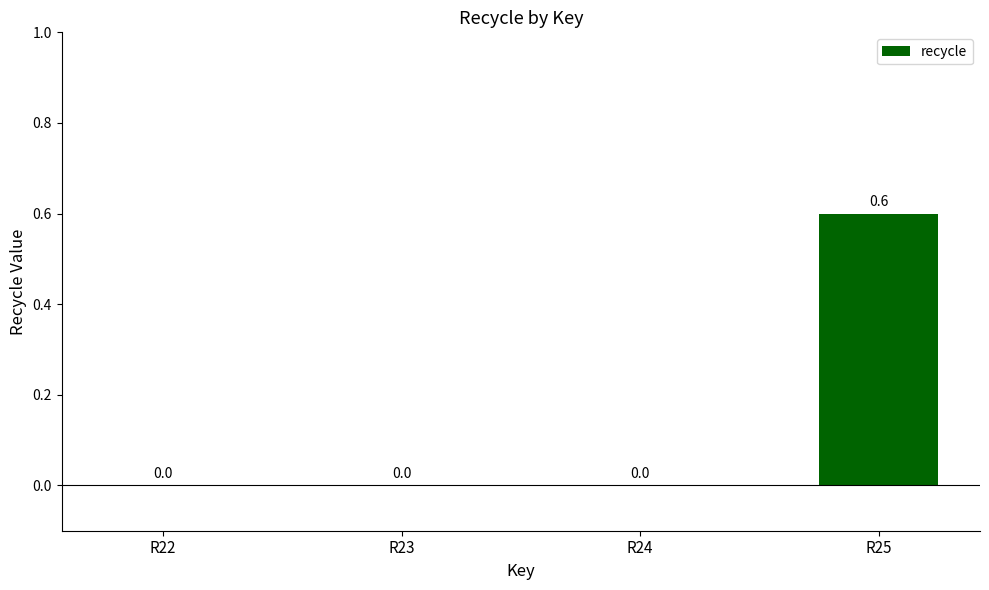

What is the maximum value shown in the chart?

0.6